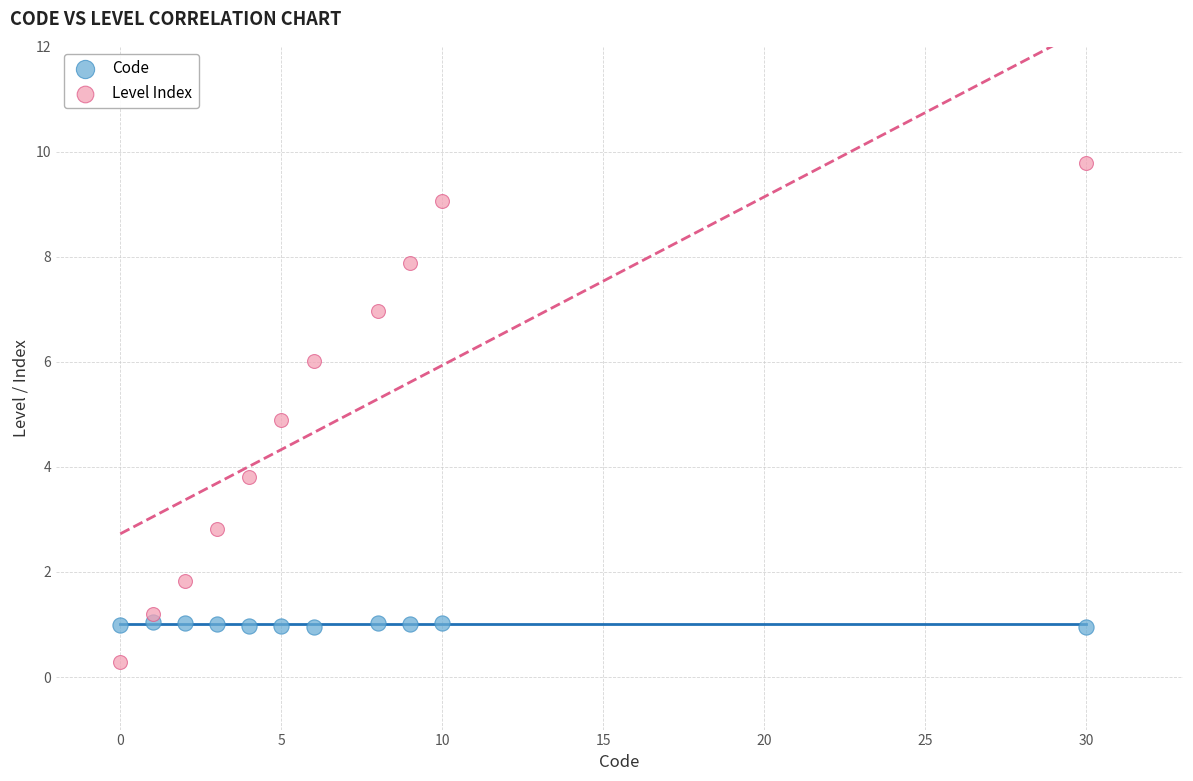

Which series reaches the maximum Y coordinate?

Level Index